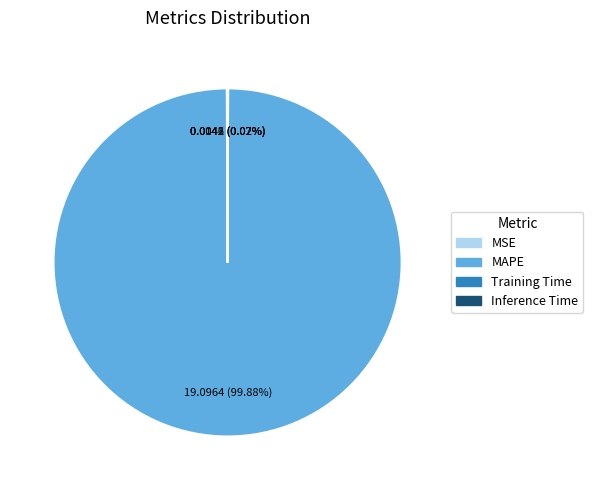

Is there any slice that represents more than half of the pie?

Yes